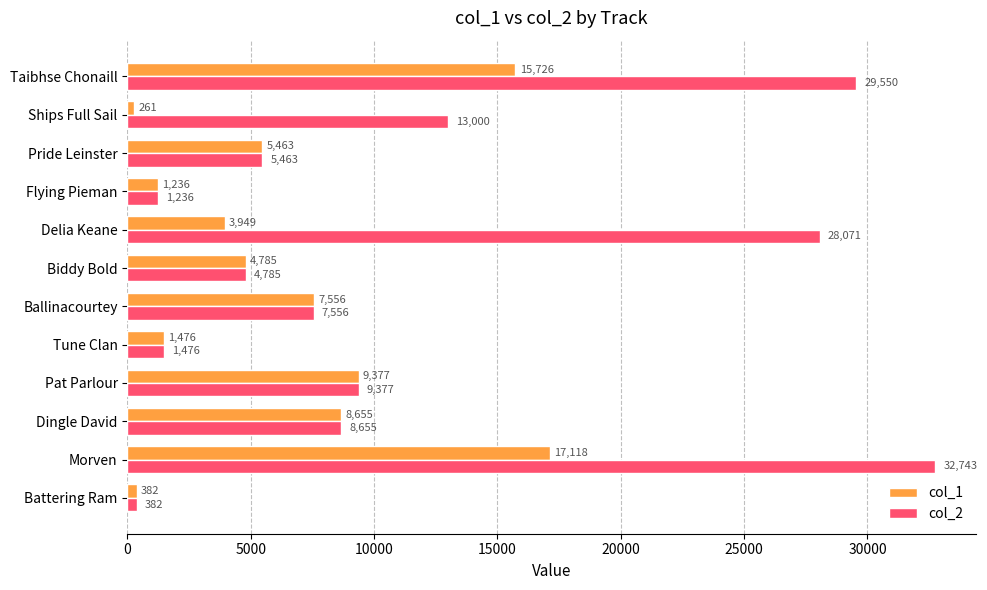

Count the number of data series in this chart.

2